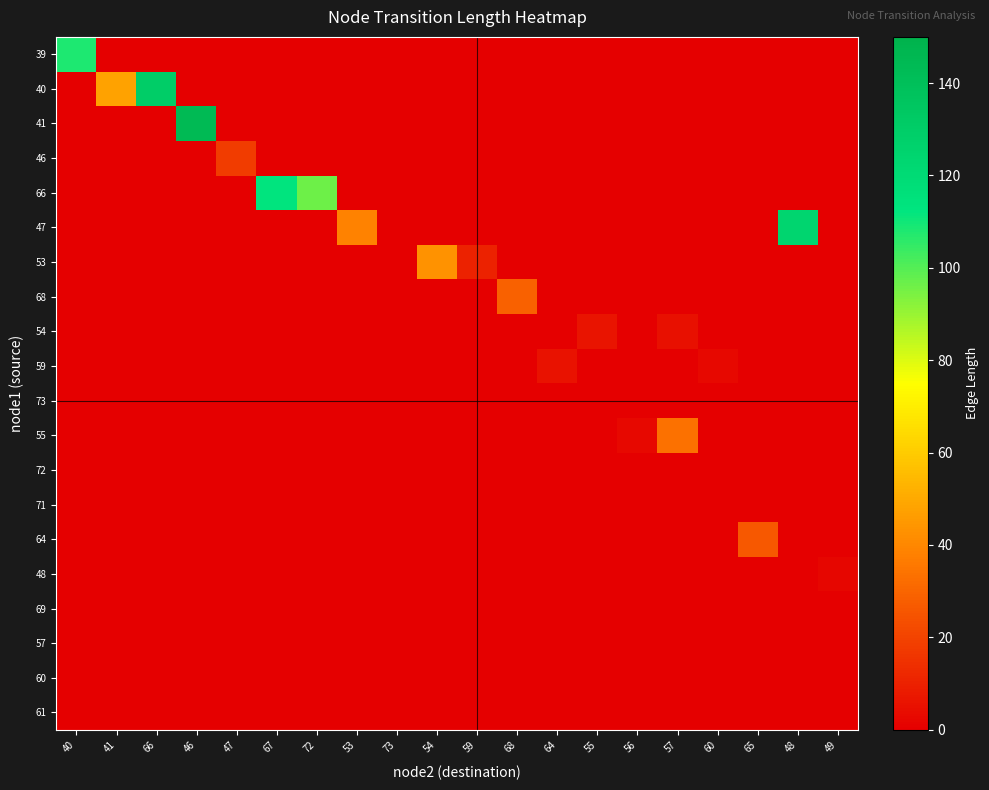

Which series has the largest range (max minus min)?

41